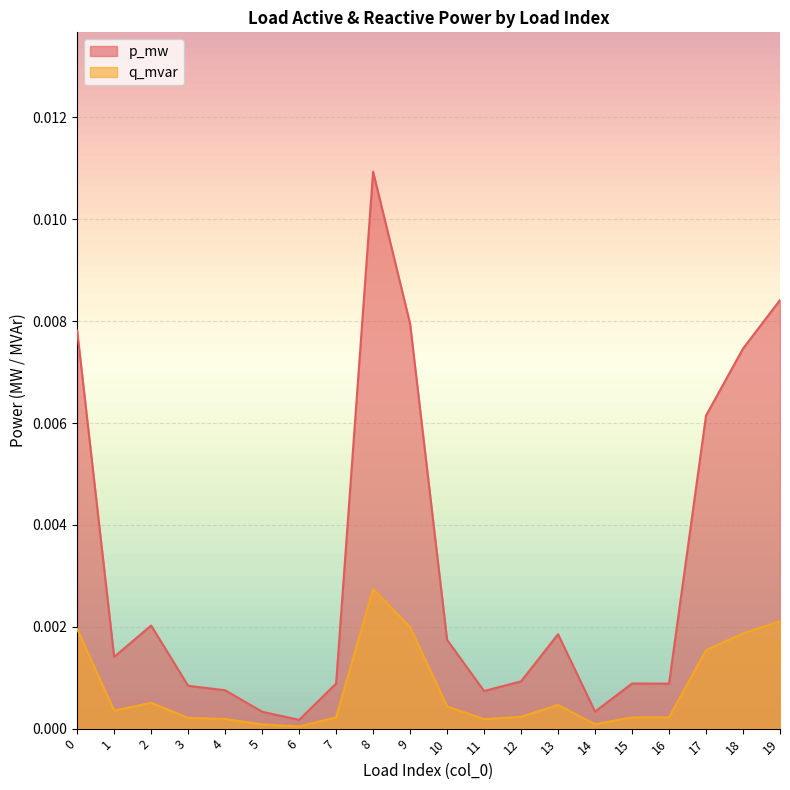

Is it true that q_mvar equals 0.0 at 10?

True